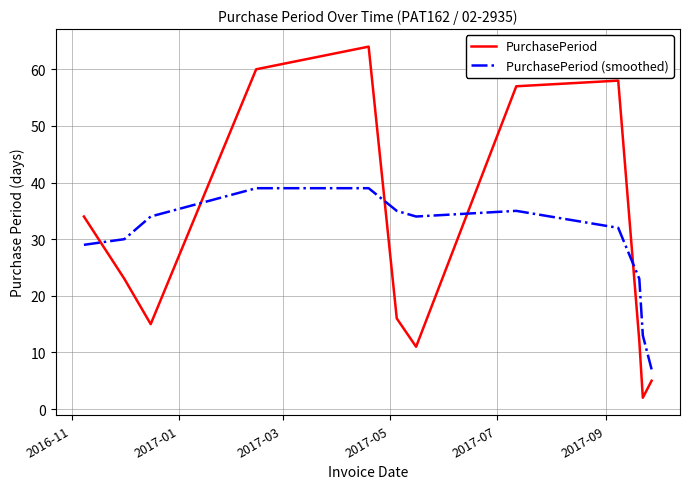

Reading left to right, extract all data points from this chart.

PurchasePeriod: 34	23	15	60	64	16	11	57	58	12	2	5
PurchasePeriod (smoothed): 29	30	34	39	39	35	34	35	32	23	13	7